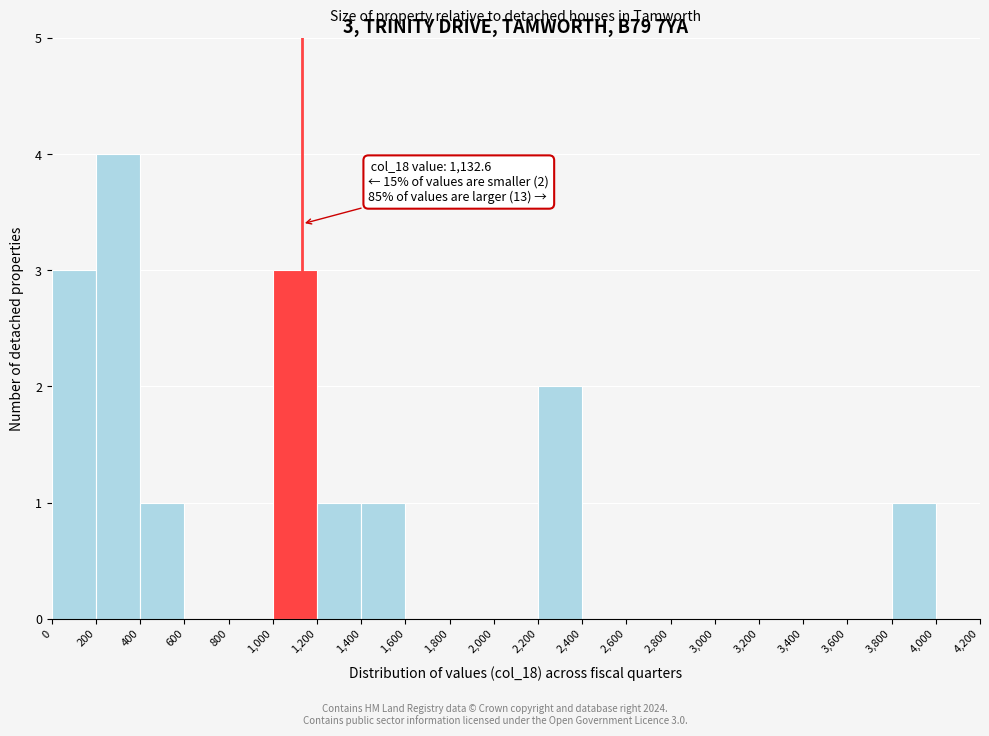

Over which range of the x-axis is the bar tallest?

200 to 400